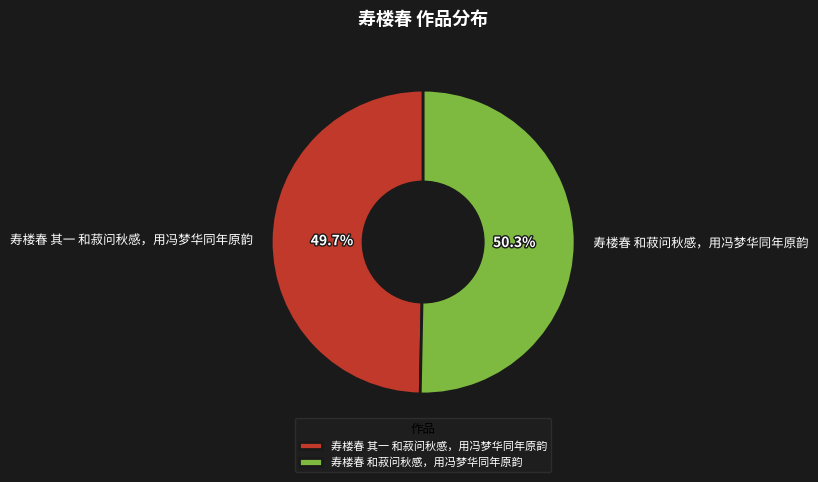

Which category has the smallest portion of the pie?

寿楼春 其一 和菽问秋感，用冯梦华同年原韵